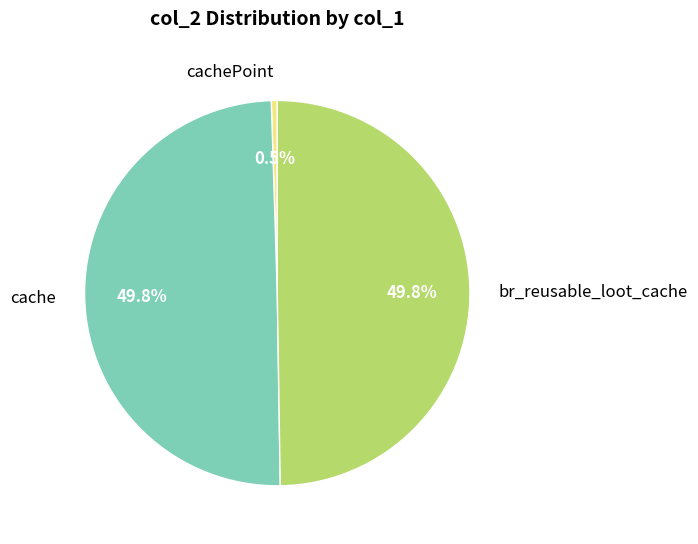

What is the total percentage of cachePoint and cache?

50.2%